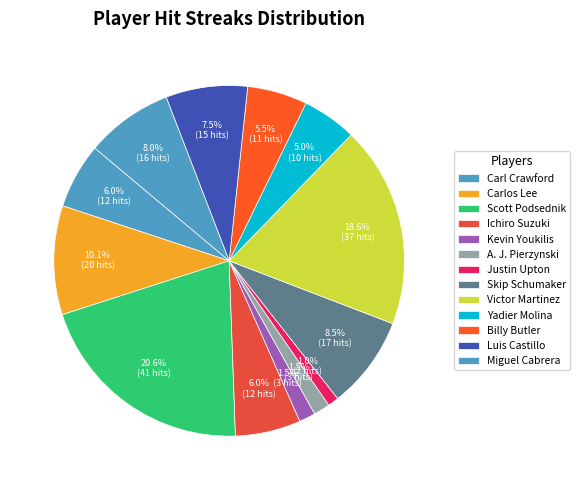

To the nearest percent, what percentage of the pie is Luis Castillo?

8%